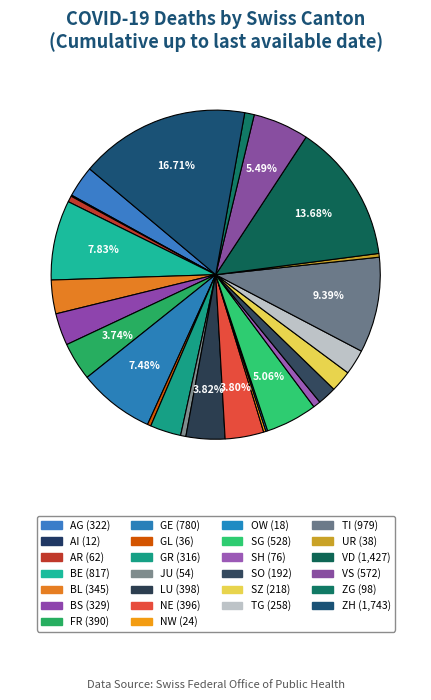

True or false: TG accounts for 2% of the total.

True